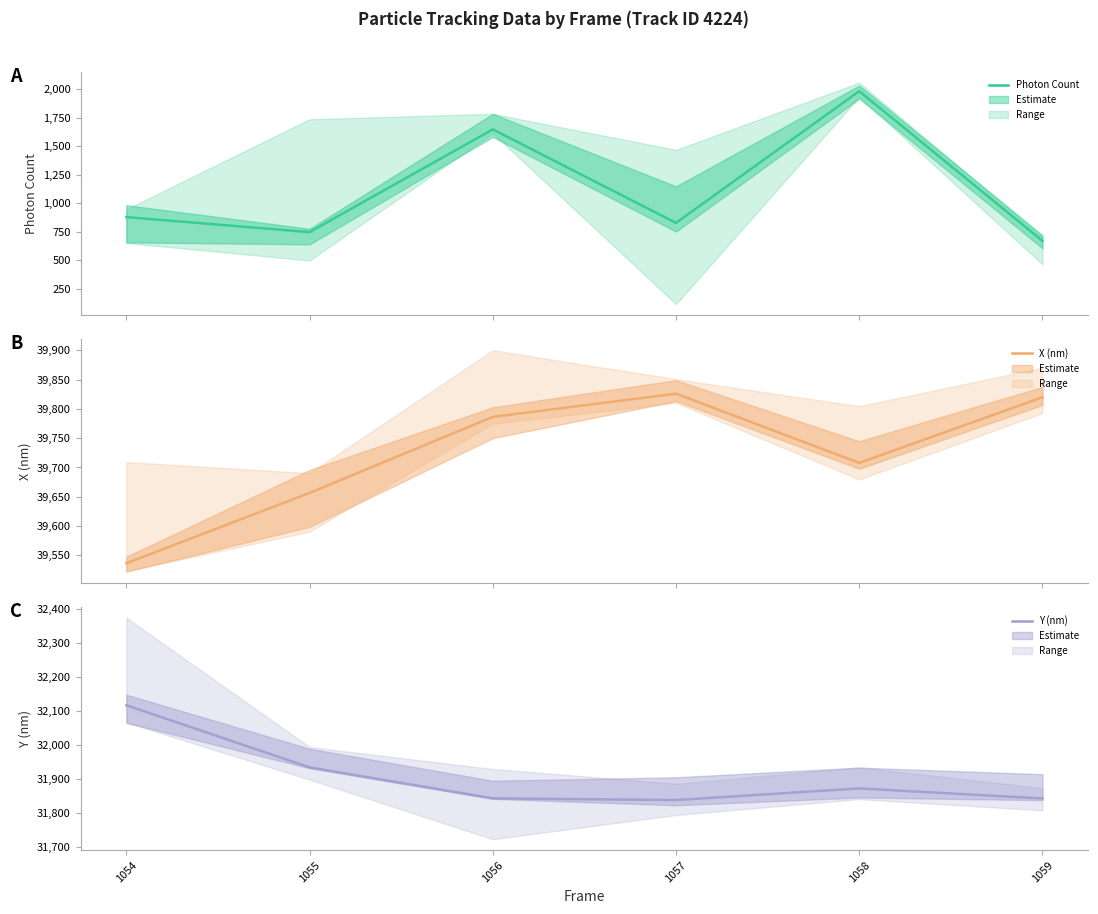

Where is the first local maximum for Photon Count?

1056